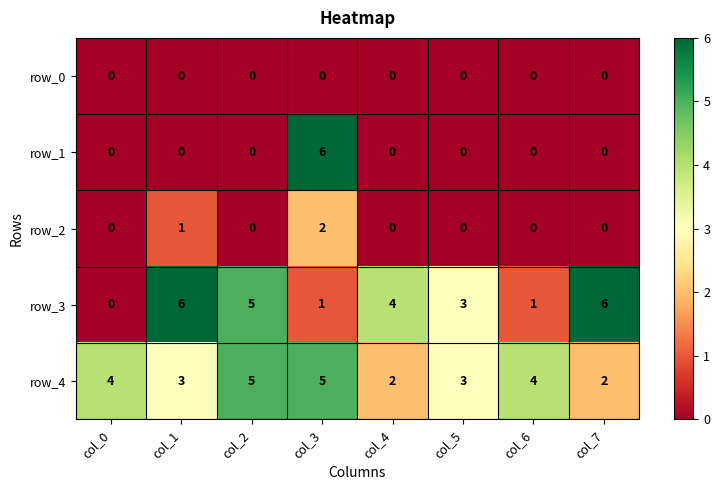

Which series has the largest total across all categories?

row_4